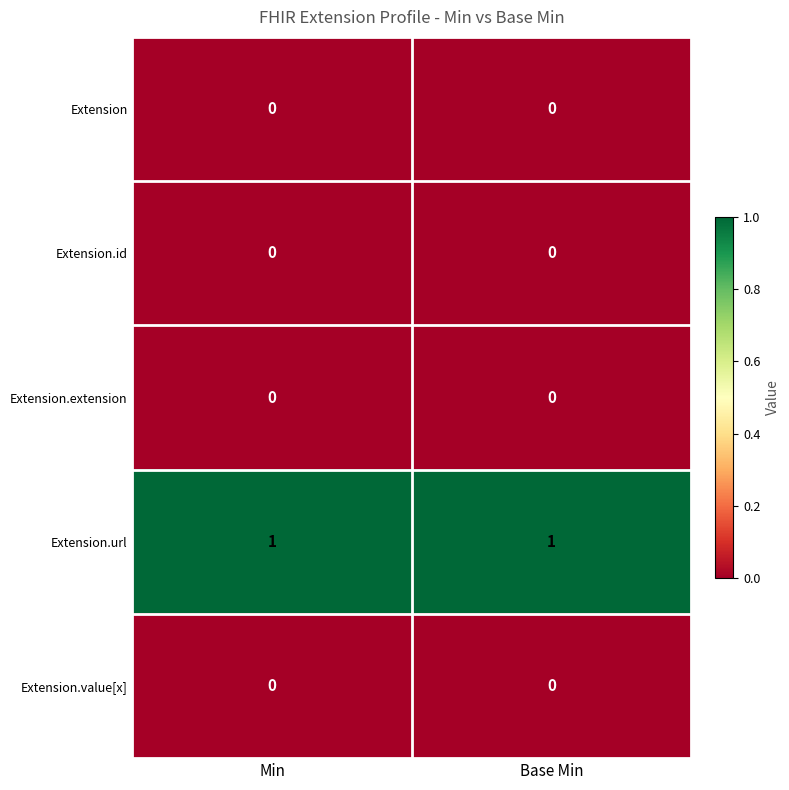

Reading left to right, what are all the values shown in this chart?

Extension: Min=0	Base Min=0
Extension.id: Min=0	Base Min=0
Extension.extension: Min=0	Base Min=0
Extension.url: Min=1	Base Min=1
Extension.value[x]: Min=0	Base Min=0